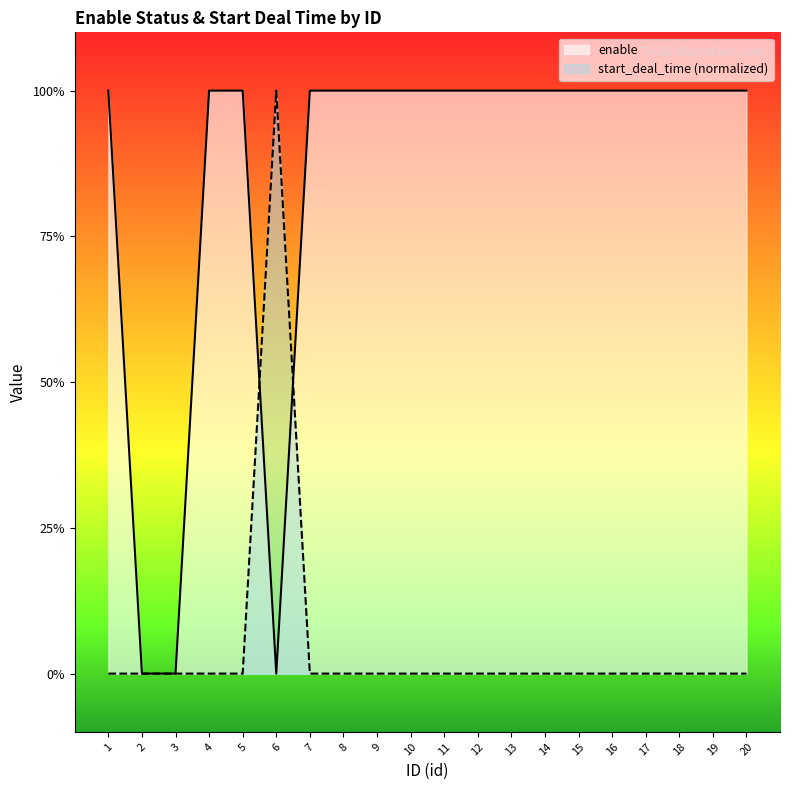

How many start_deal_time (normalized) values are between 0 and 1?

20